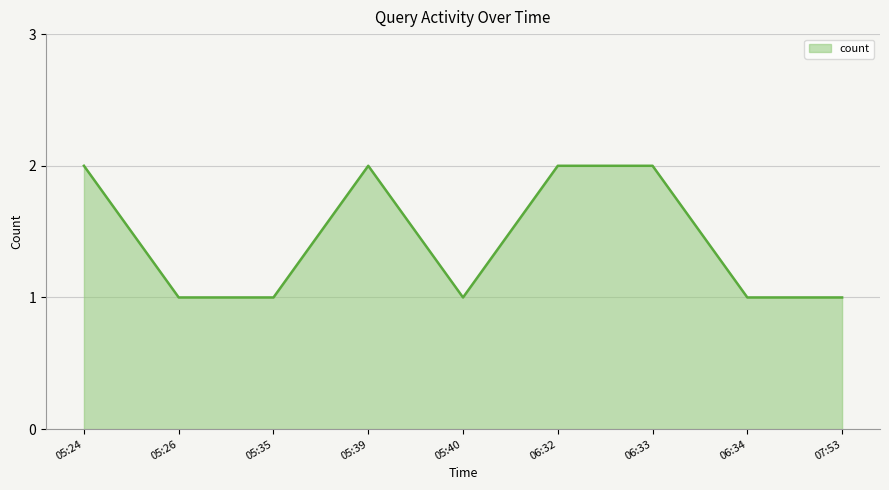

What is the ratio of the value at 05:40 to the value at 06:34?

1.0